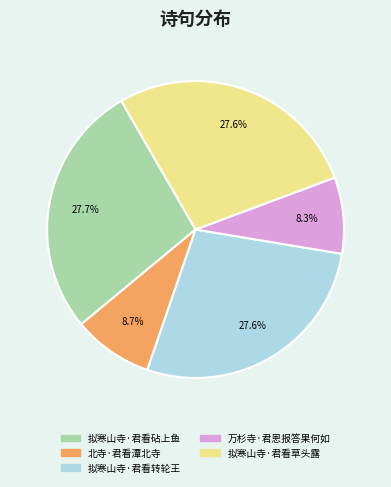

To the nearest percent, what percentage of the pie is 拟寒山寺·君看转轮王?

28%